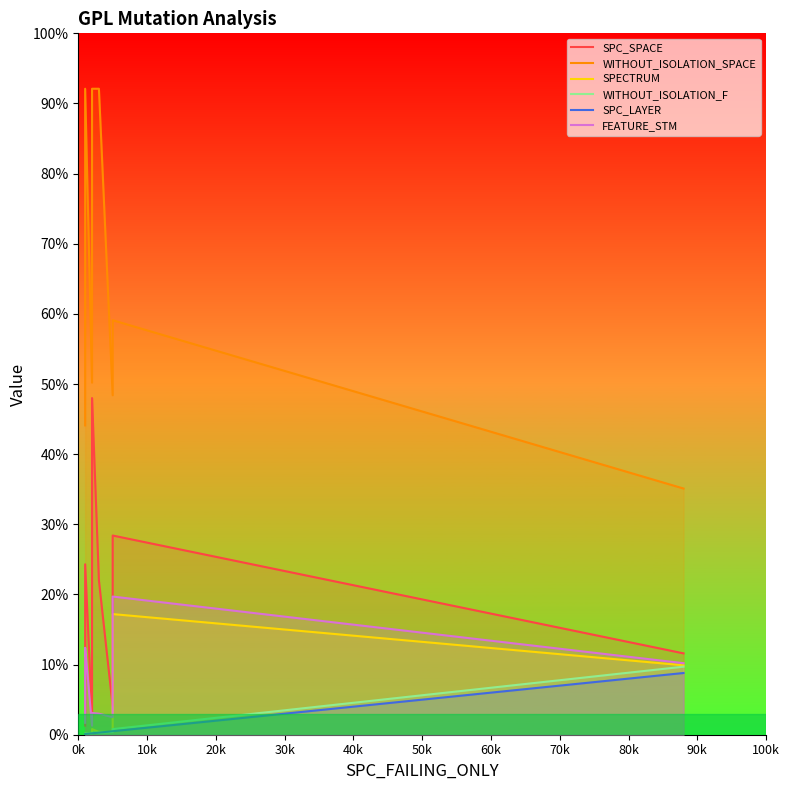

What is the smallest value displayed?

1